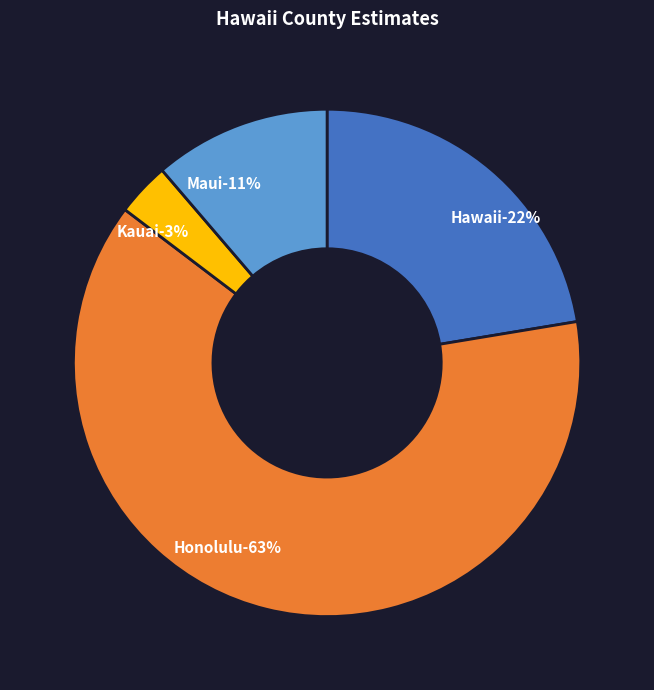

What is the ratio of the value at Honolulu to the value at Hawaii?

2.8